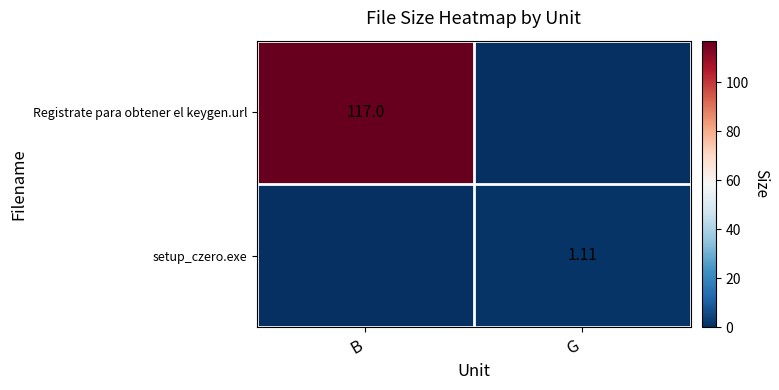

What is the average value of the Registrate para obtener el keygen.url series?

58.5